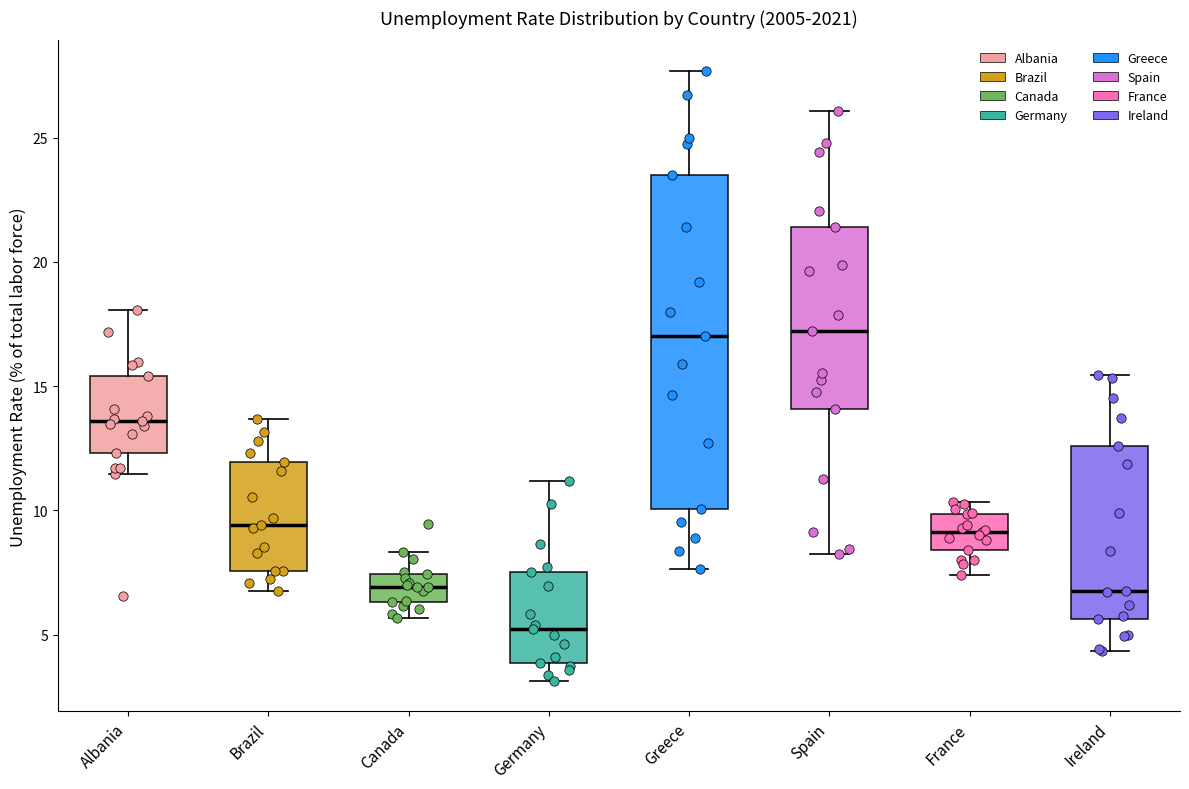

Where does the upper whisker of the box for Germany end on the y-axis? The values are not printed on the chart, so give them approximately, as read against the axis.

11.0